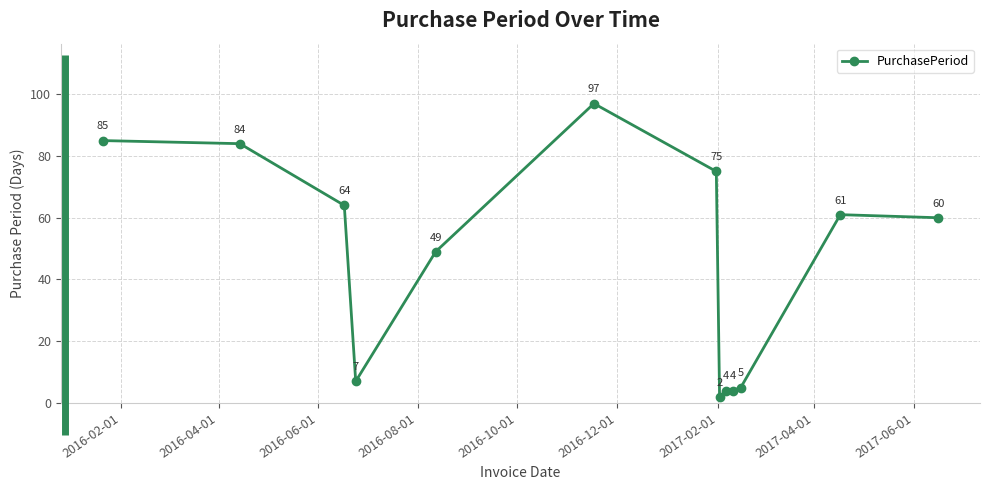

What is the sum of all values?

597